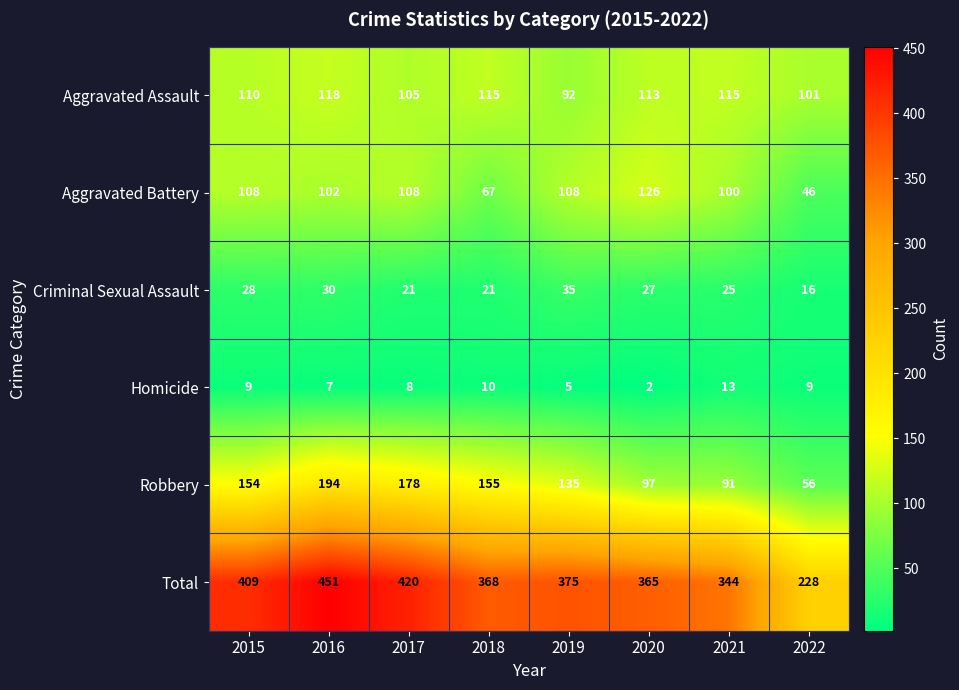

Which category has the lowest value across all series?

2020